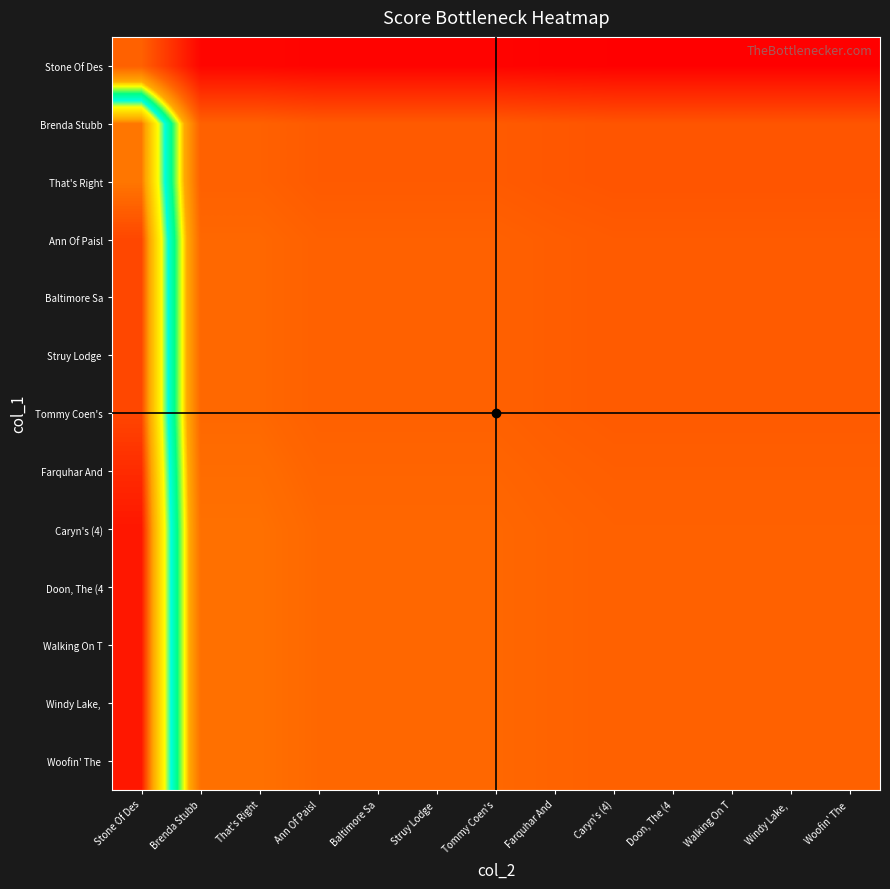

At Stone Of Des, list the series in order from largest to smallest.

Caryn's (4), Doon, The (4, Walking On T, Windy Lake,, Woofin' The, Farquhar And, Ann Of Paisl, Baltimore Sa, Struy Lodge, Tommy Coen's, Brenda Stubb, That's Right, Stone Of Des